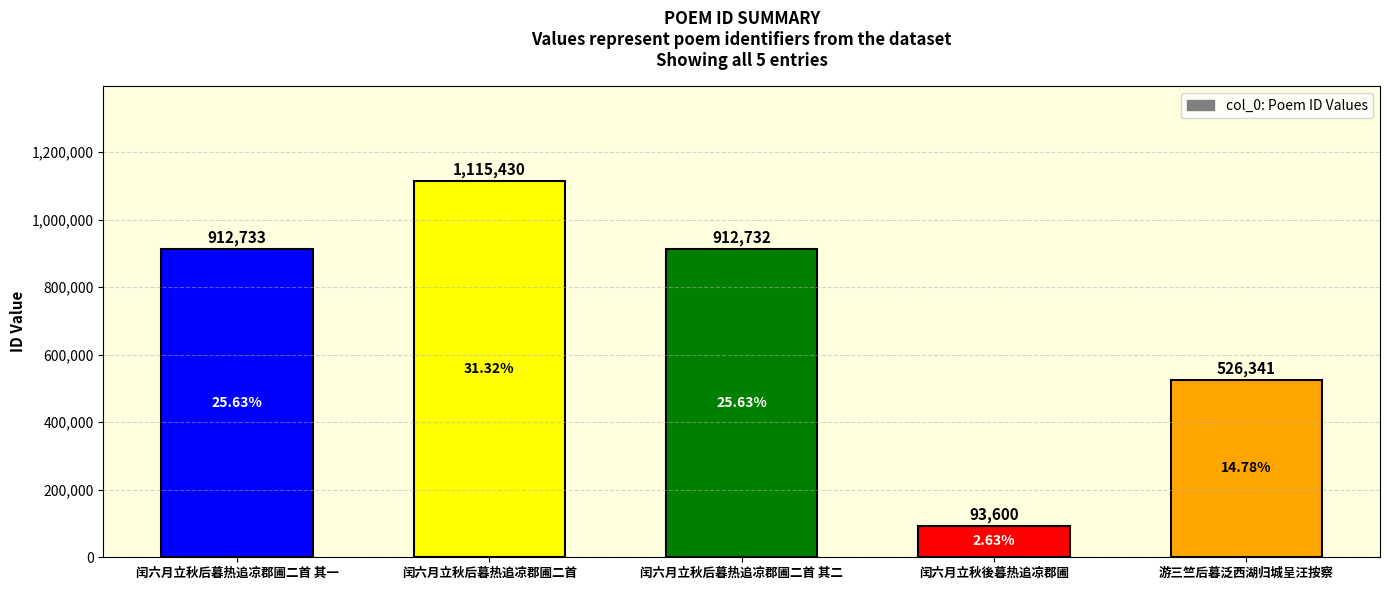

At which category does the chart reach its minimum across all series?

闰六月立秋後暮热追凉郡圃